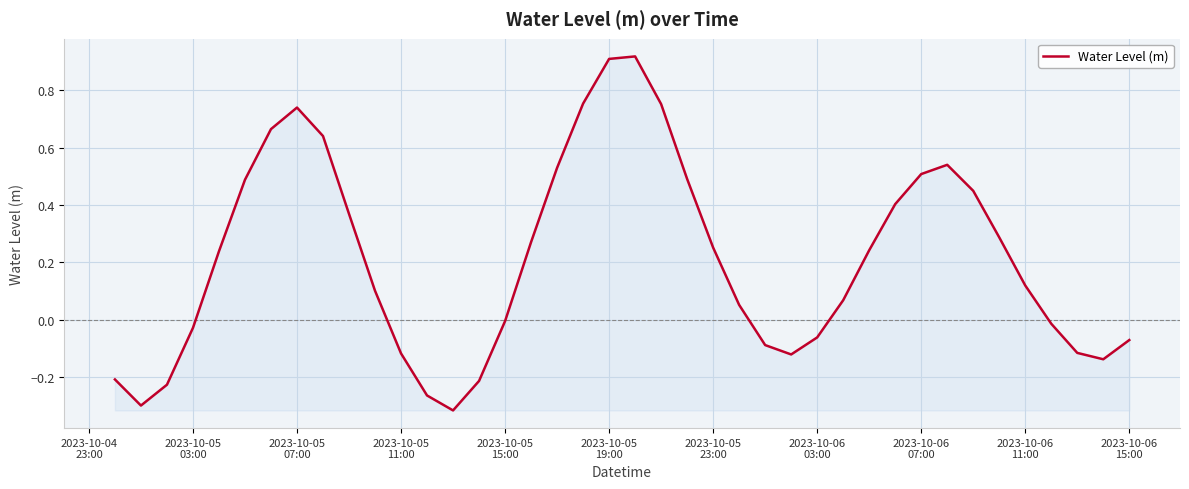

What is the difference between the maximum and minimum values?

1.2